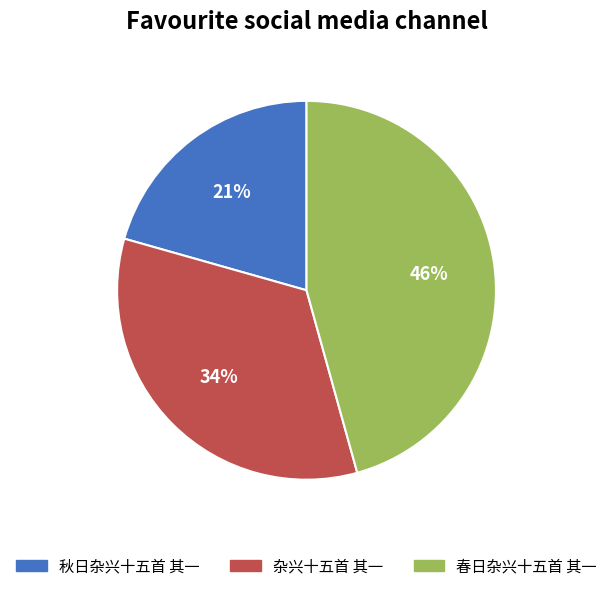

Which slice is the largest?

春日杂兴十五首 其一